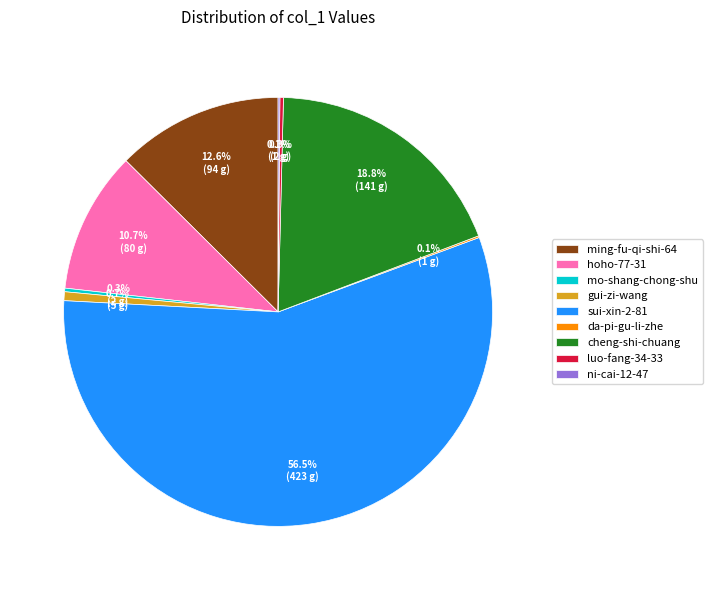

To the nearest percent, what is the difference between the largest and smallest slice percentages?

56%